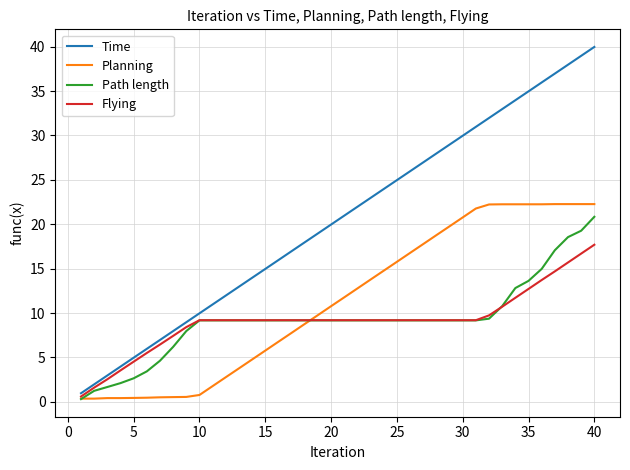

What is the highest value of the Planning series?

22.3